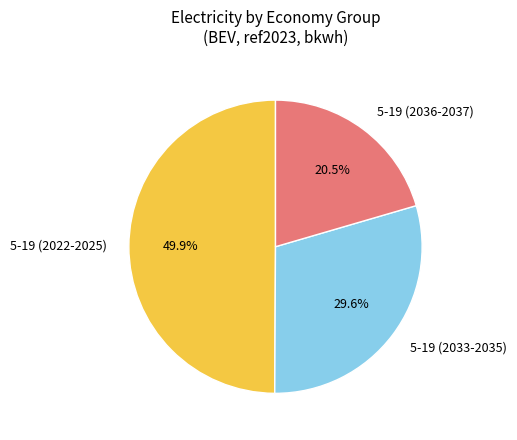

Is 5-19 (2033-2035) the majority of the pie?

No